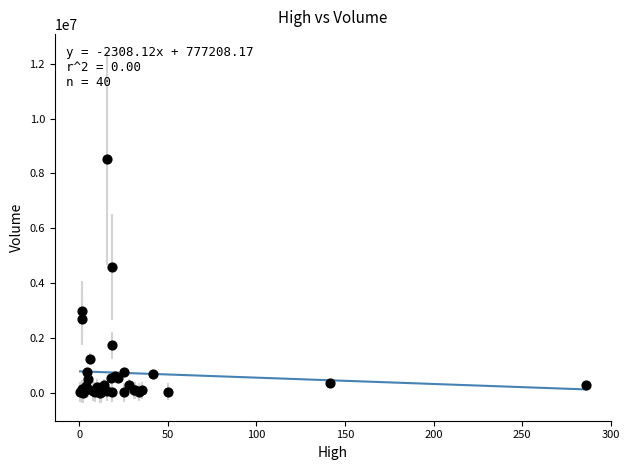

What Y value in the scatter plot is closest to 4270350?

4587200